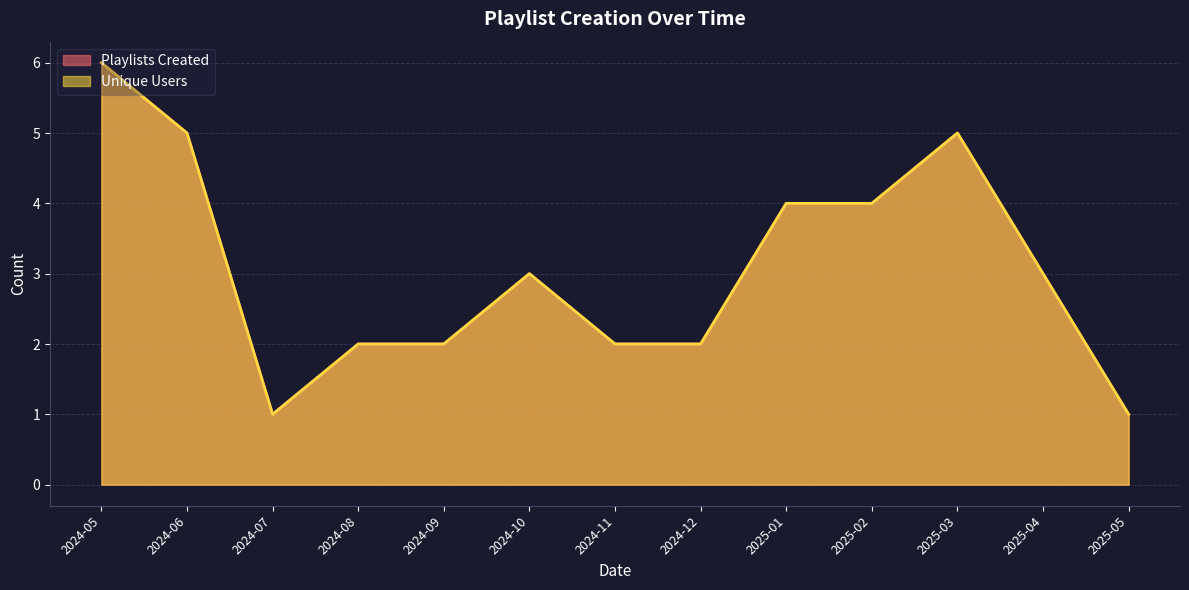

The Playlists Created series shows 10 at 2025-03-01. True or false?

False